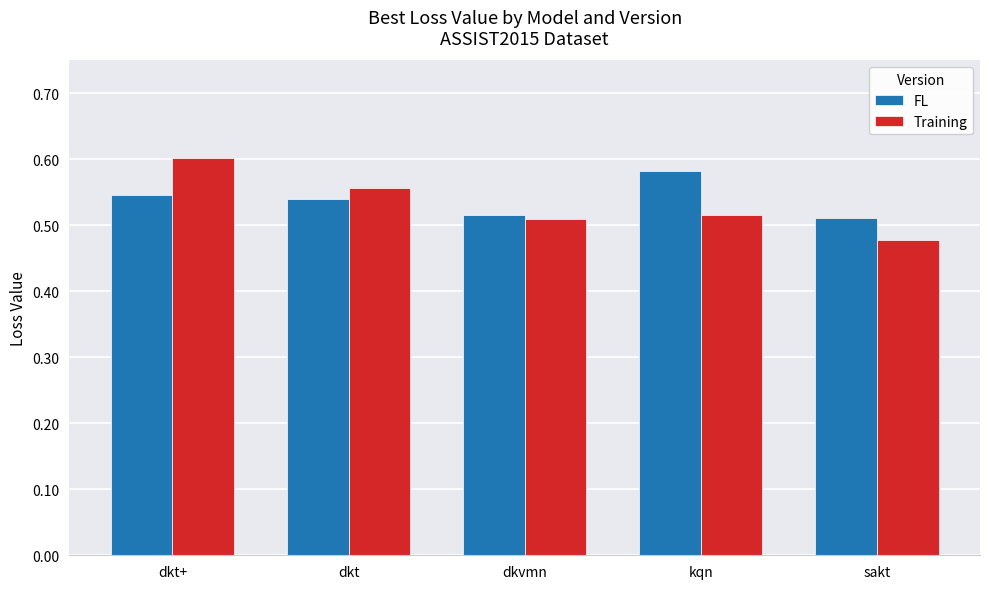

What position from the right is sakt?

1